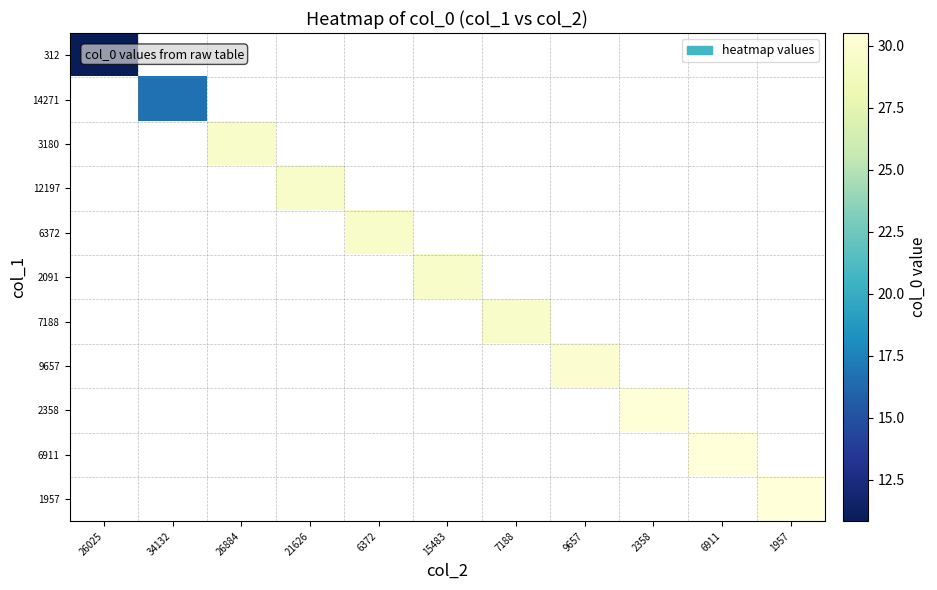

How many categories are shown in the chart?

11